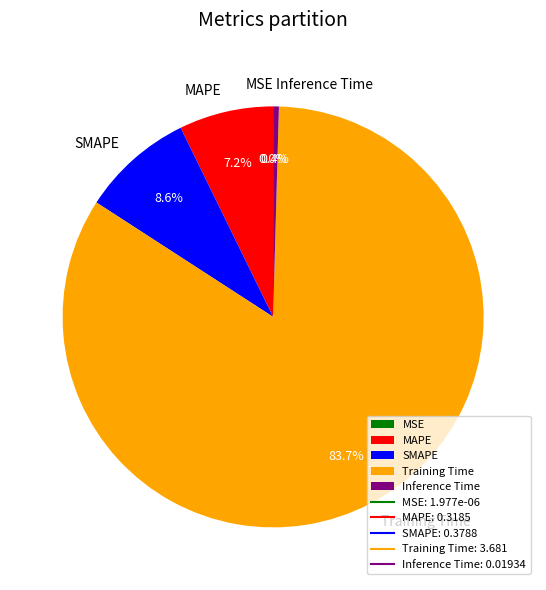

Which category has the biggest portion of the pie?

Training Time